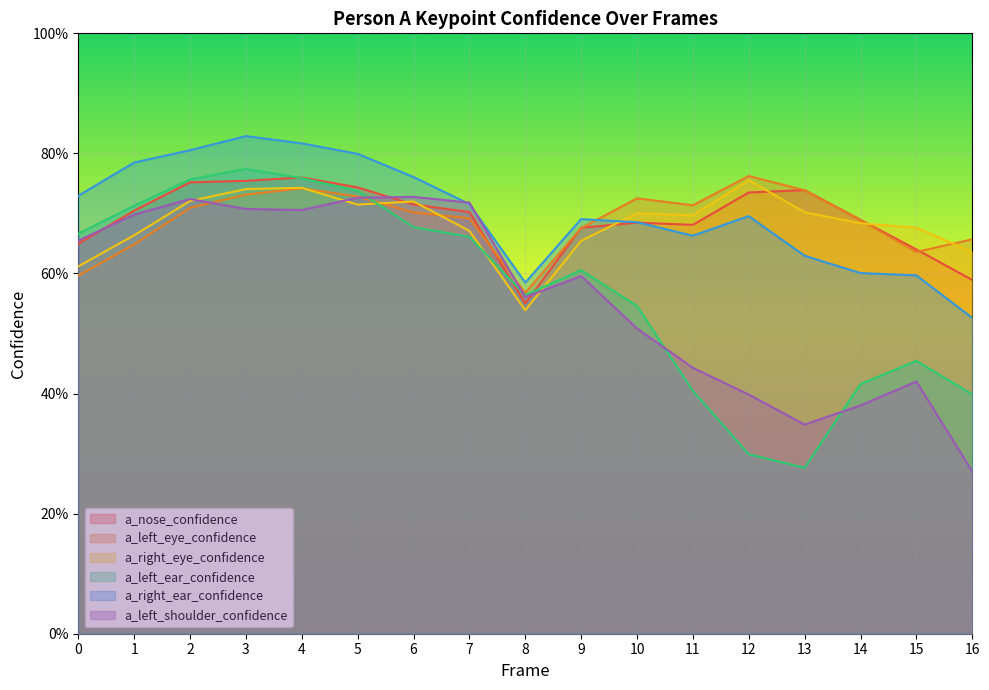

What is the difference between the highest and lowest values at 2?

0.1